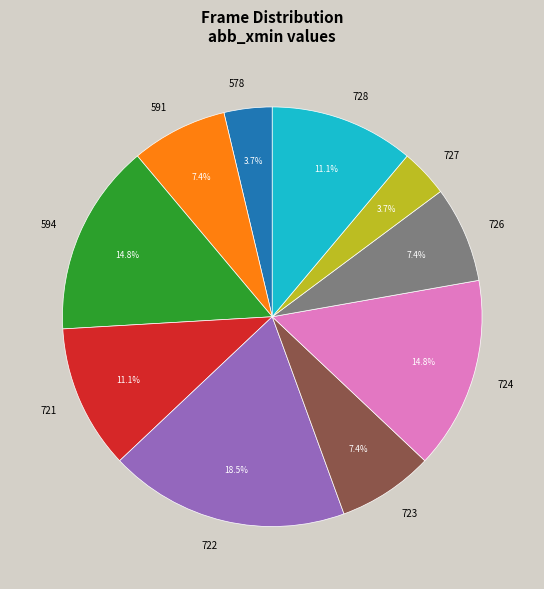

How many slices are in this pie chart?

10